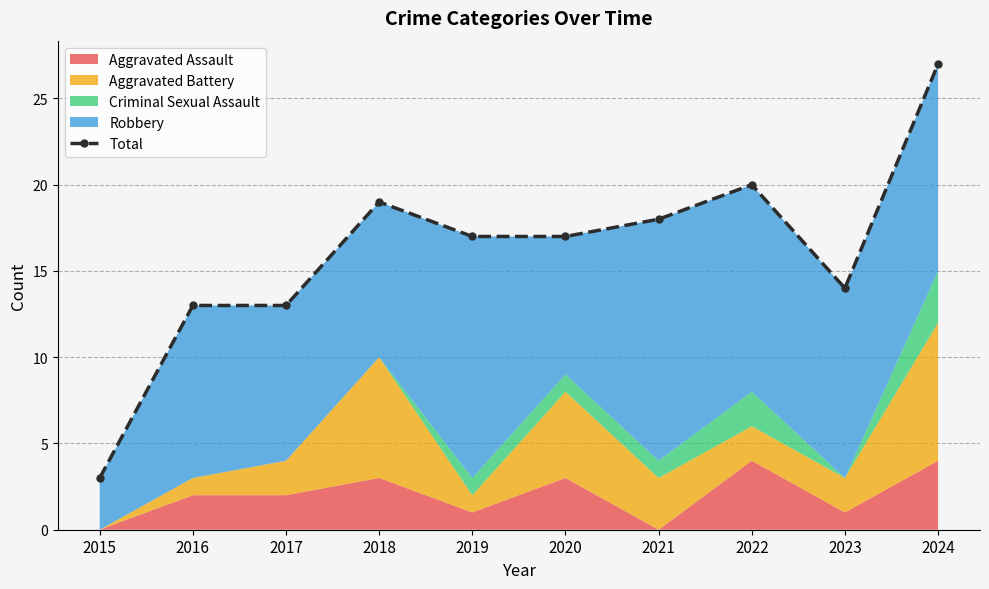

Is it true that the value at 2022 is 20?

True